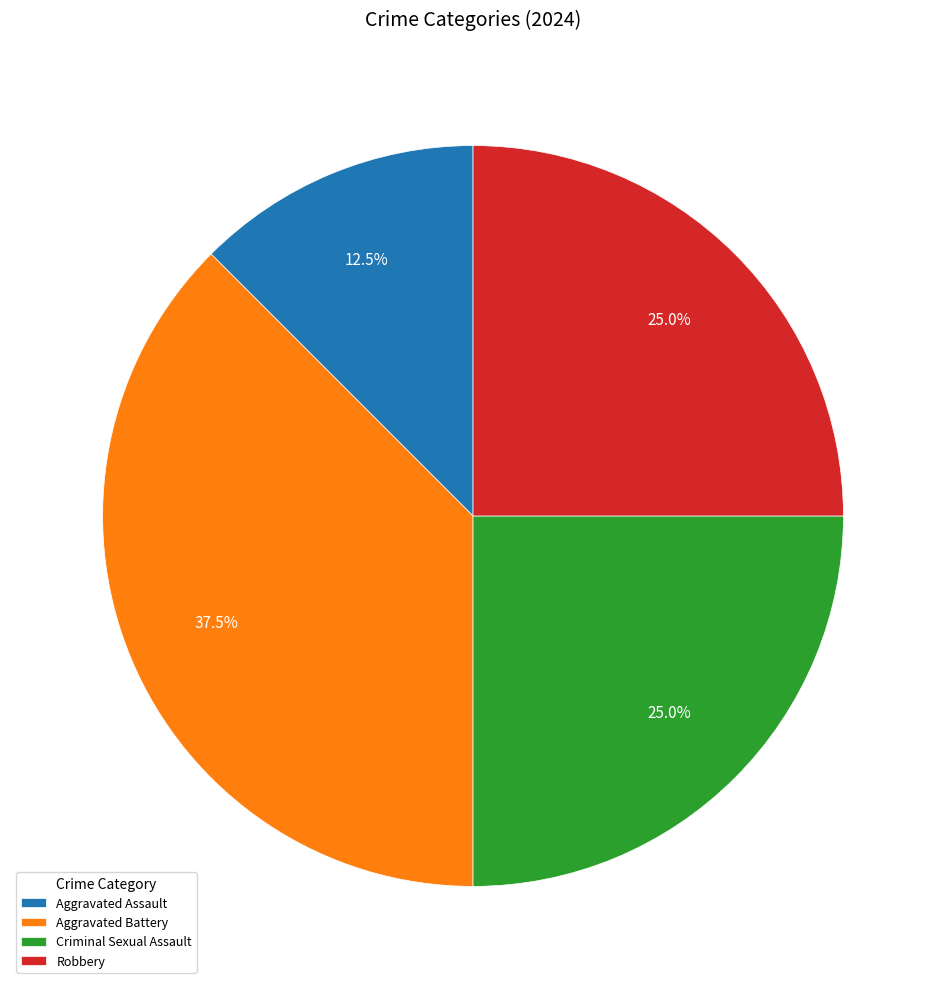

Is there any slice that represents more than half of the pie?

No